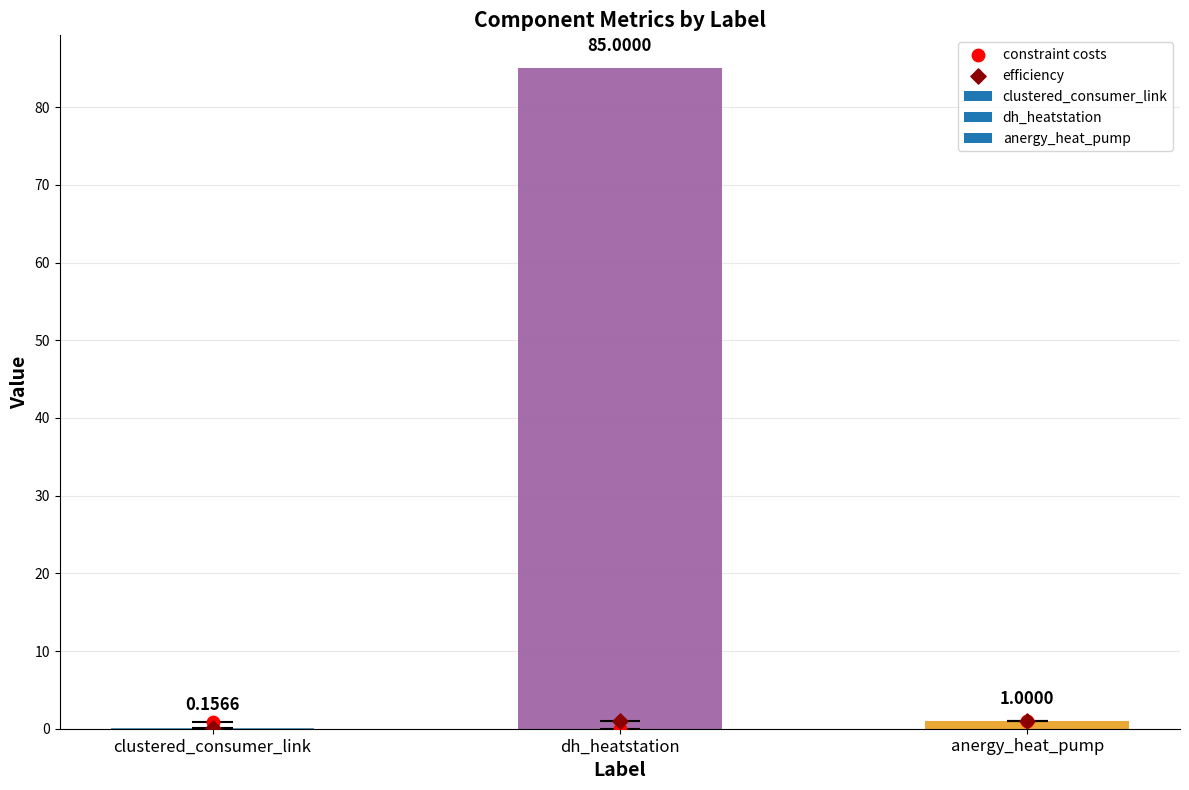

Which series has the largest Y range (max minus min)?

constraint costs